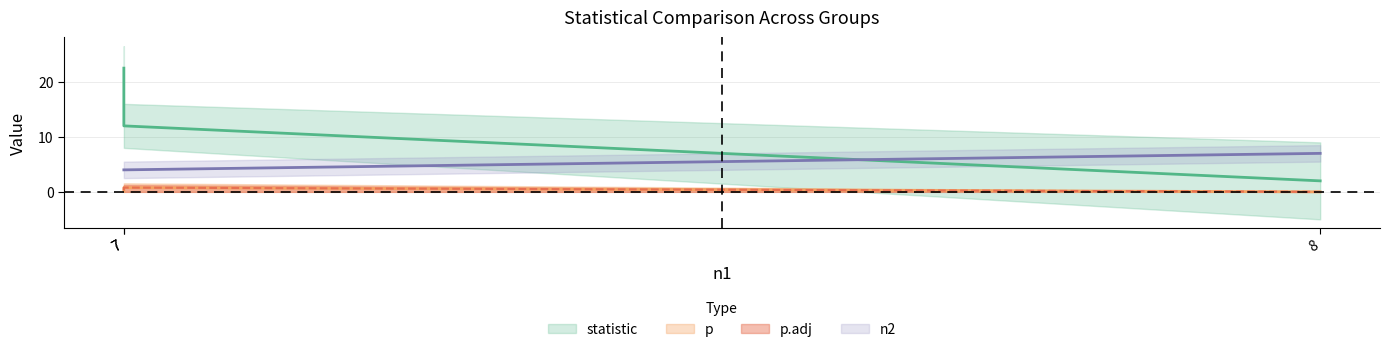

At which label is p.adj closest to 0?

8